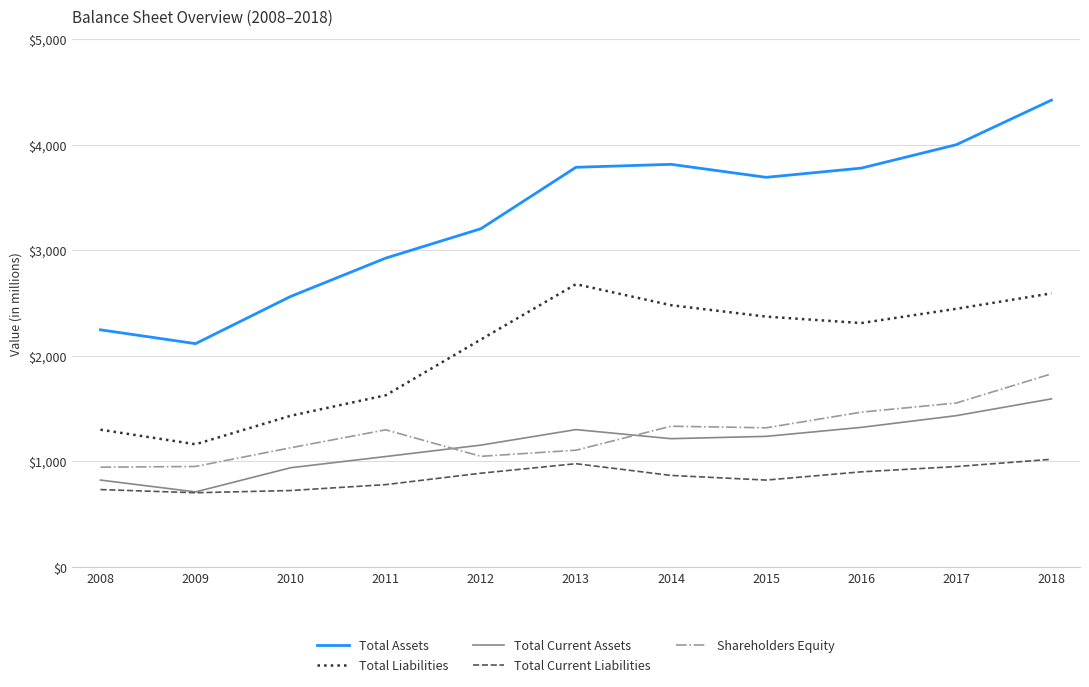

True or false: Shareholders Equity has a value of 946 at 2008.

True